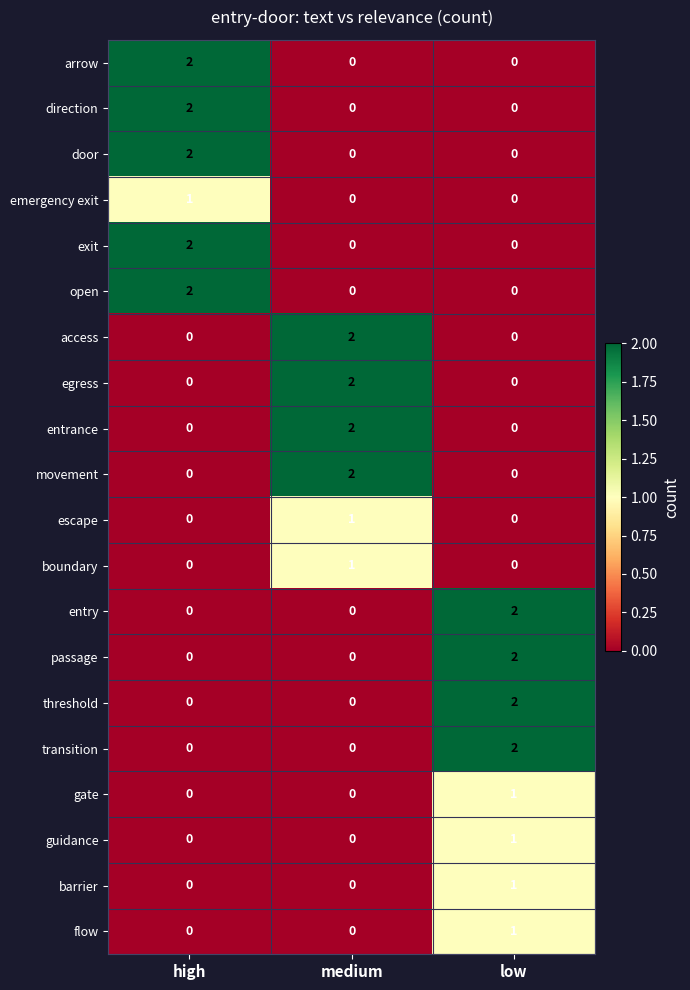

Is the value of gate at low greater than the value of threshold at low?

No